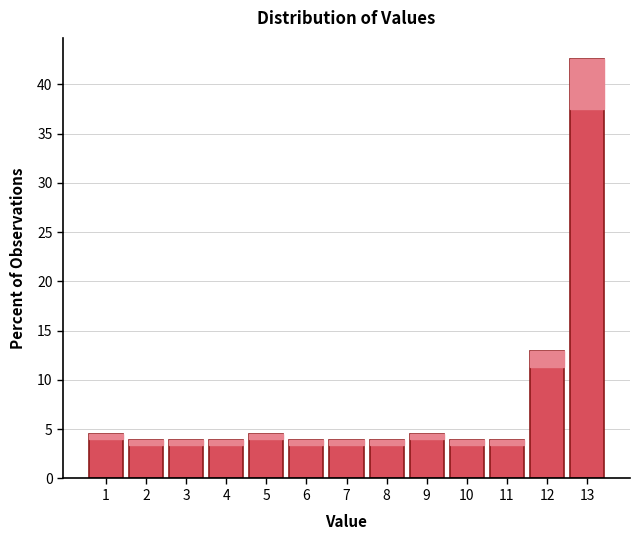

Reading left to right, transcribe all the data shown in this chart.

4.5	3.9	3.9	3.9	4.5	3.9	3.9	3.9	4.5	3.9	3.9	12.9	42.6